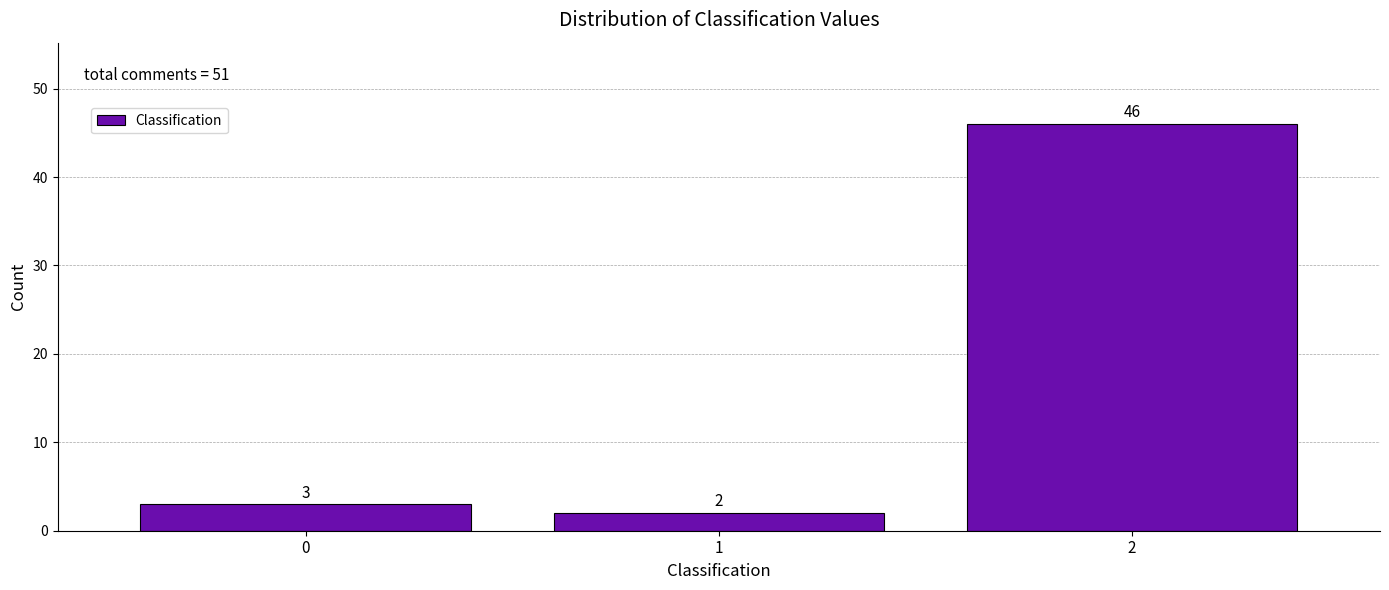

Reading left to right, extract all data points from this chart.

3	2	46